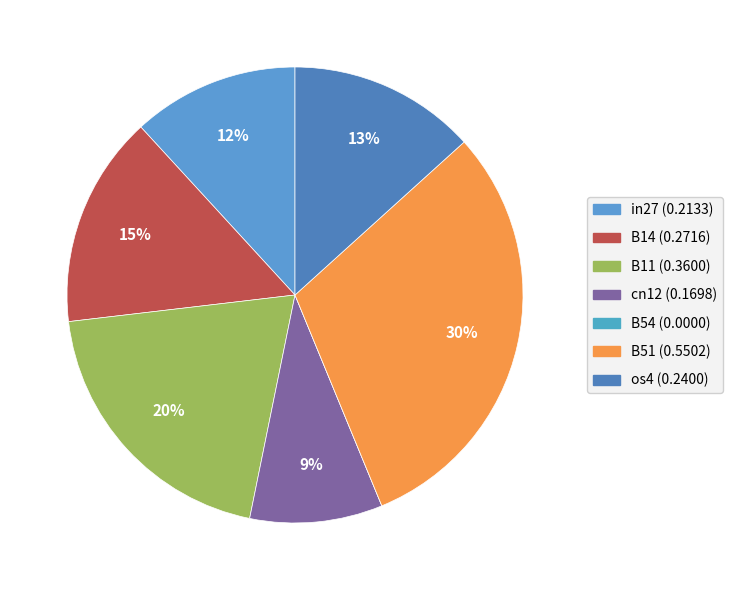

How many slices are in this pie chart?

7